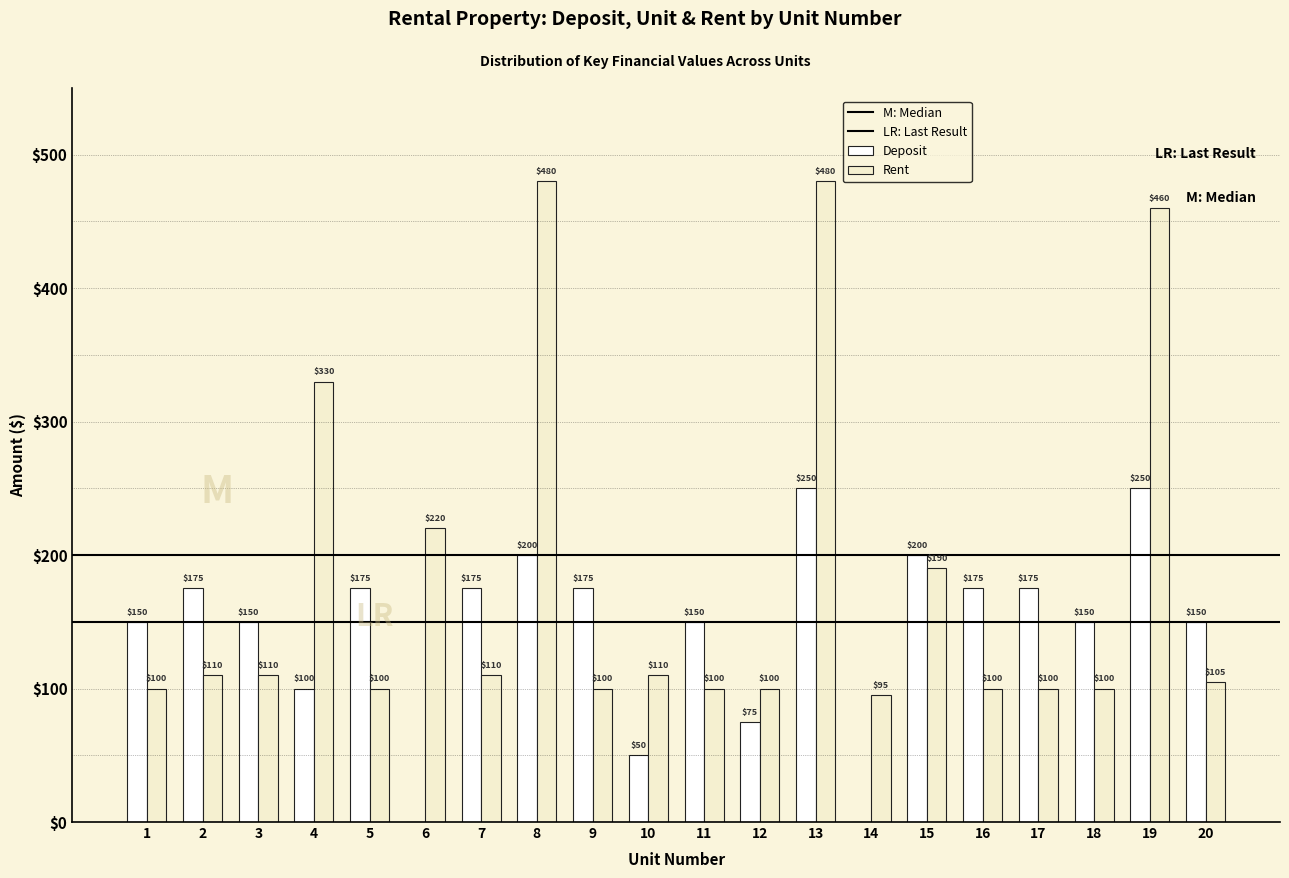

What is the sum of the Deposit values at 13 and 18?

400